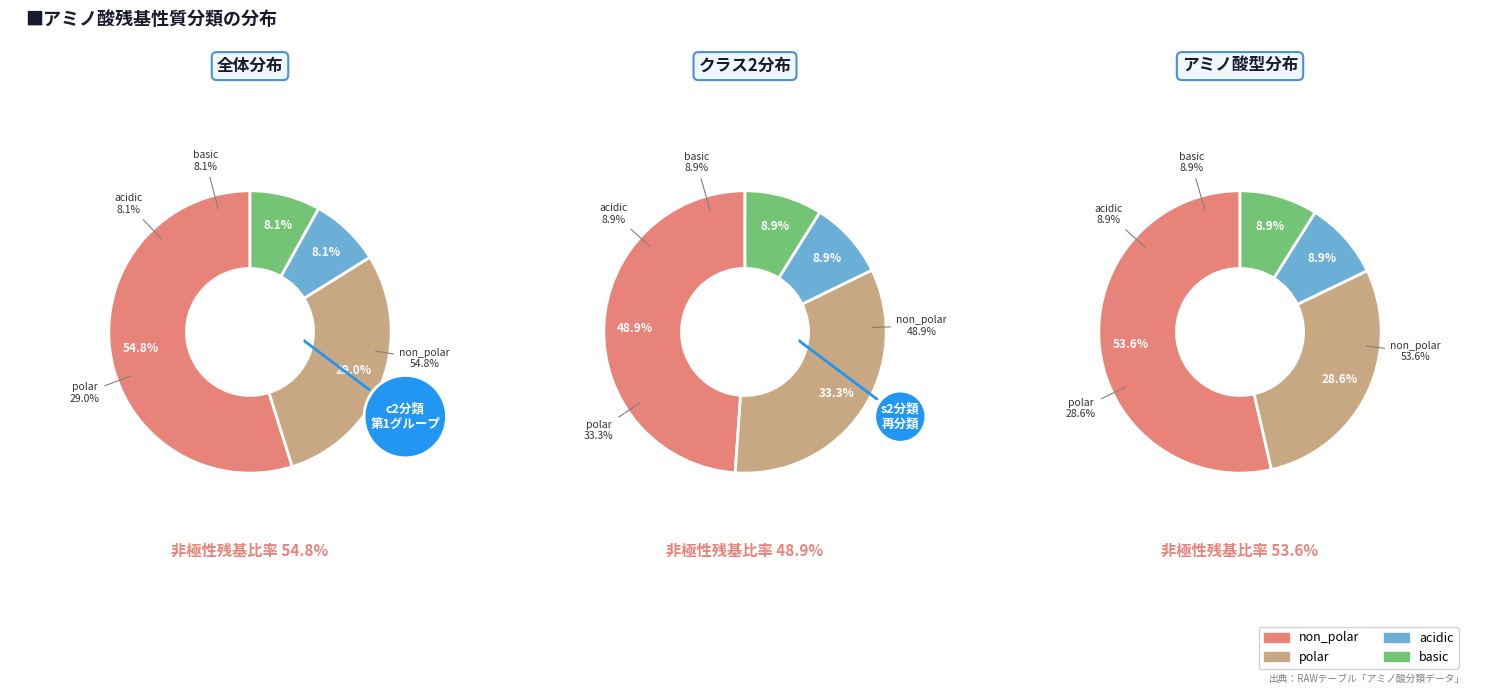

True or false: acidic accounts for 17% of the total.

False